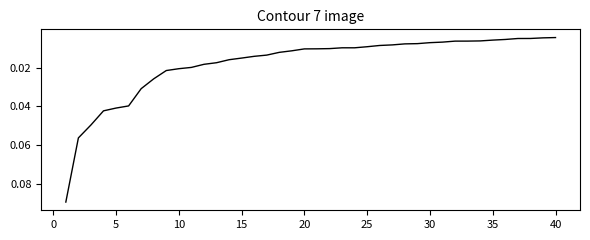

How many distinct data groups are displayed?

1